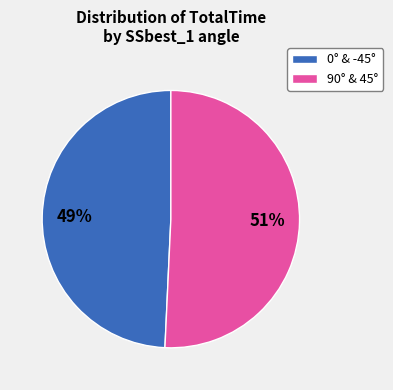

To the nearest percent, what is the average slice percentage?

50%